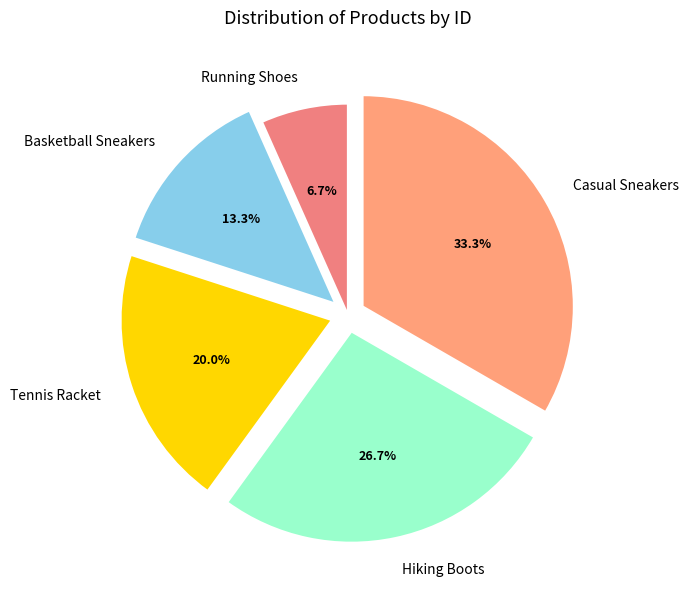

What percentage is the Casual Sneakers slice, to the nearest percent?

33%